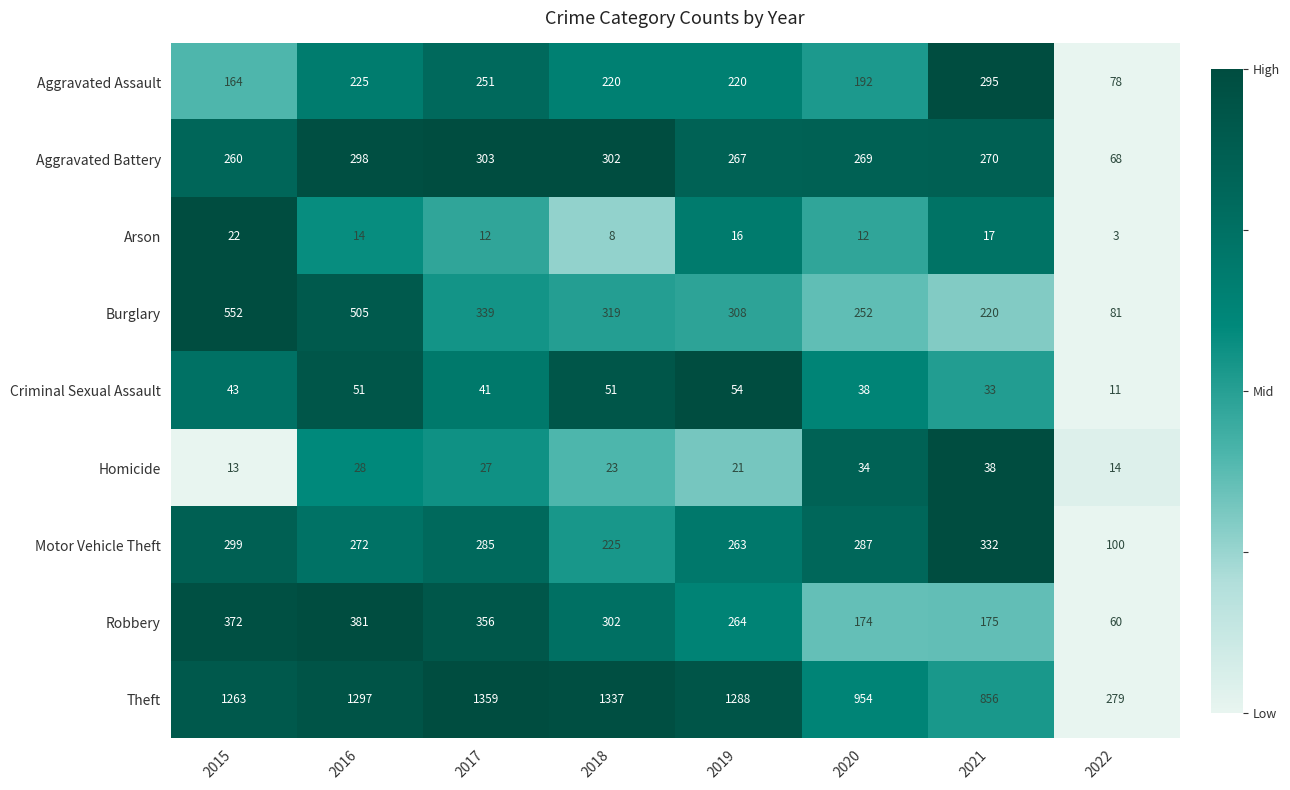

Between 2016 and 2020, which series saw the biggest shift?

Theft